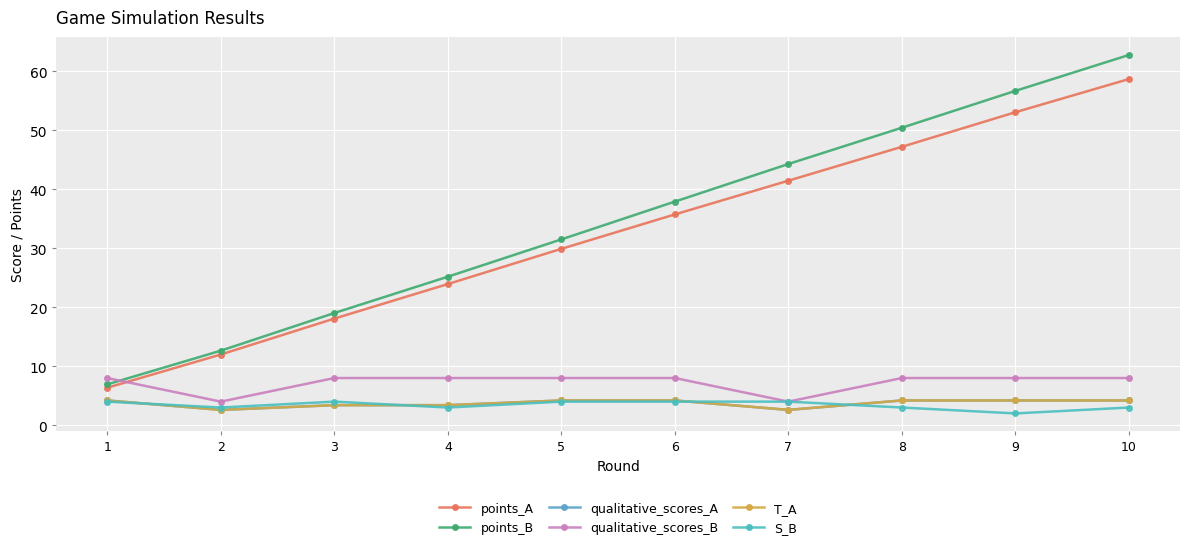

At how many categories does at least one series exceed 29?

6